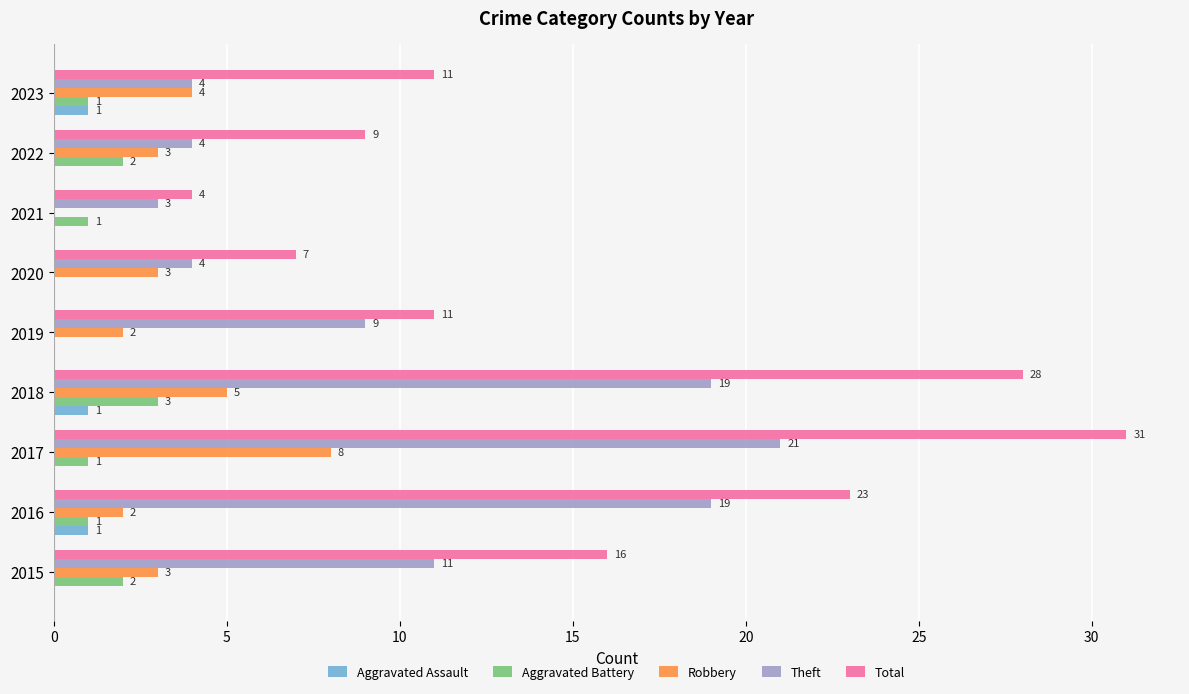

Is it true that Robbery equals 2 at 2022?

False